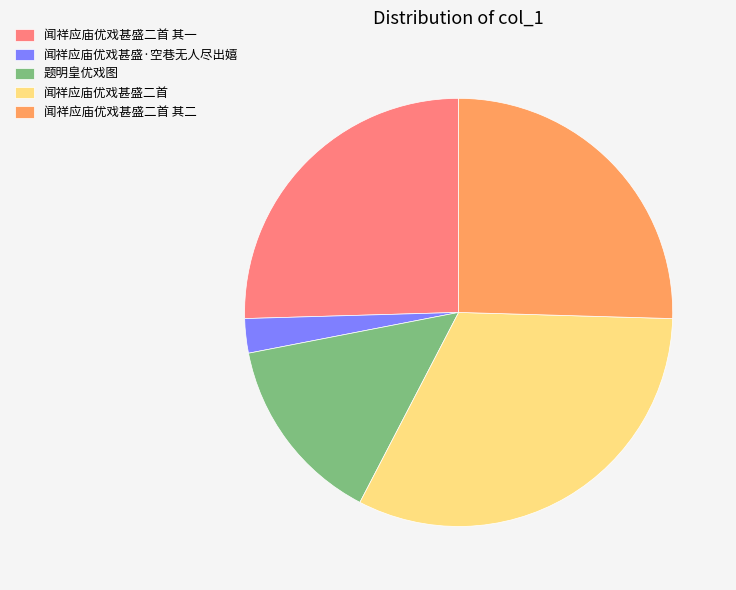

The 闻祥应庙优戏甚盛二首 其一 slice represents 25% of the pie. True or false?

True